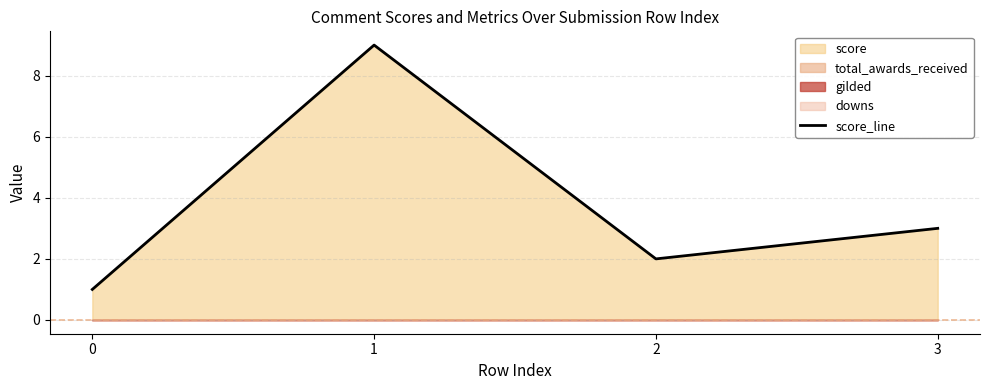

How many data points are less than 3?

2